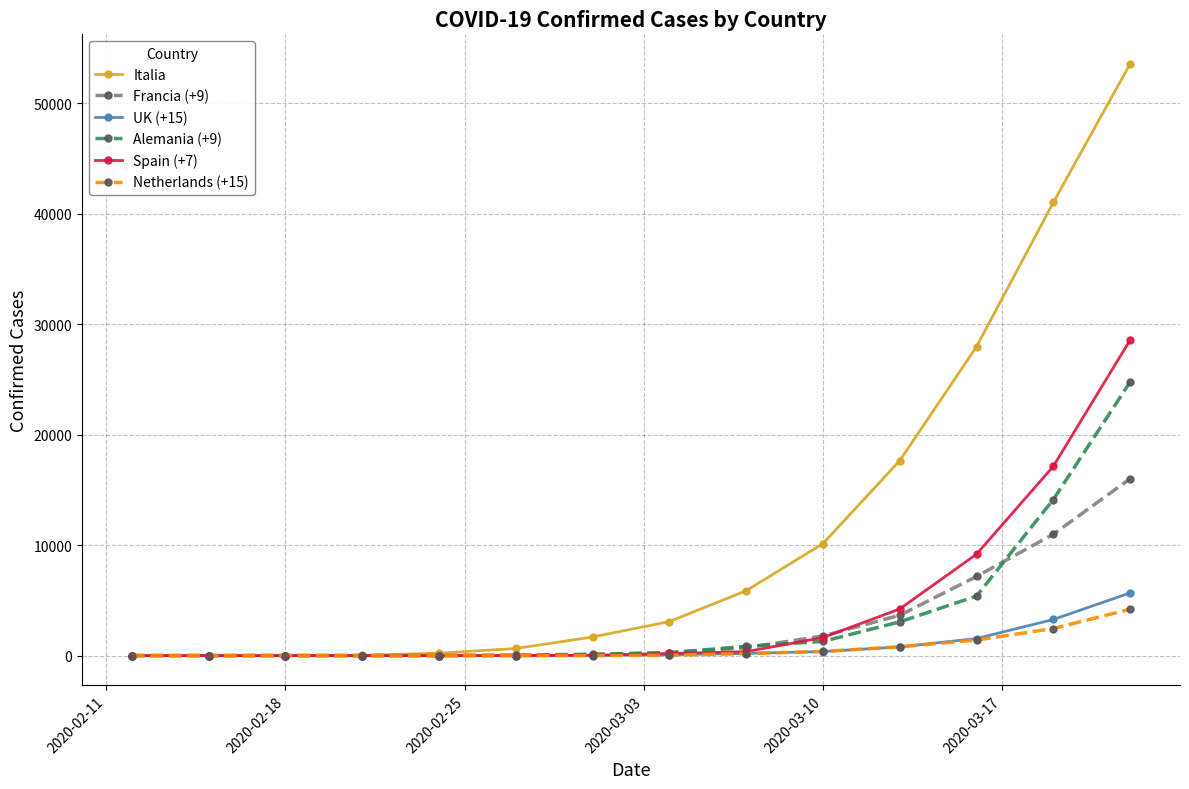

Which series has the widest spread of values?

Italia